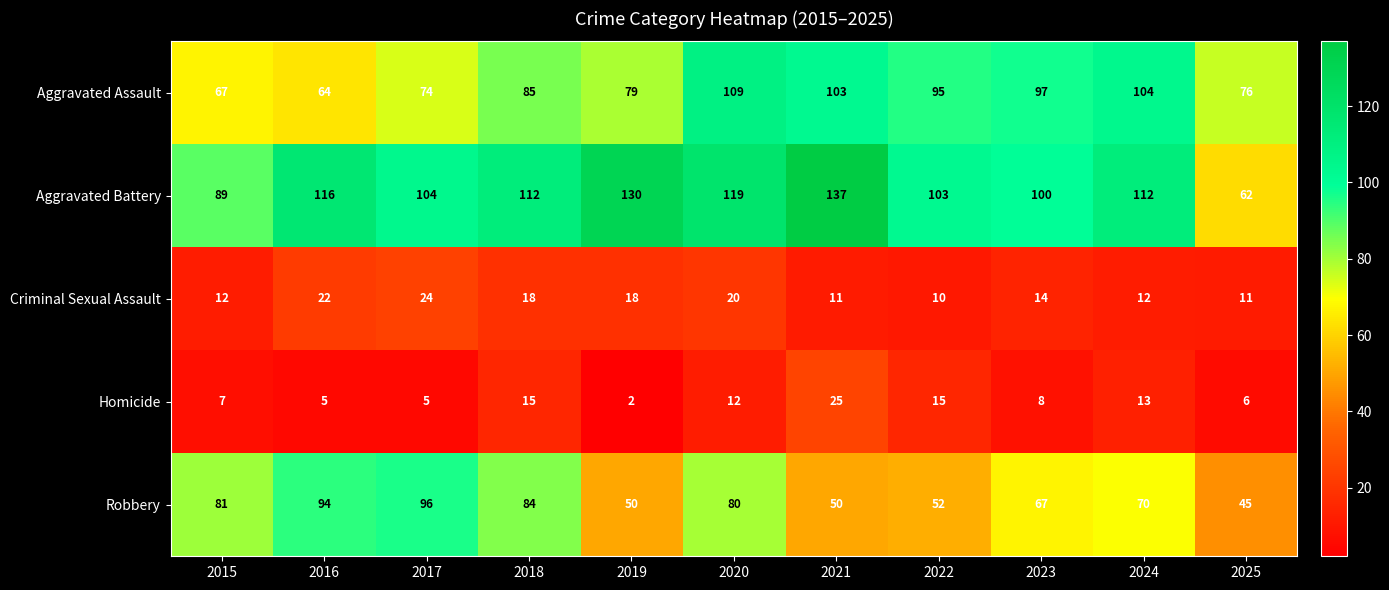

At how many categories does at least one series exceed 82?

10